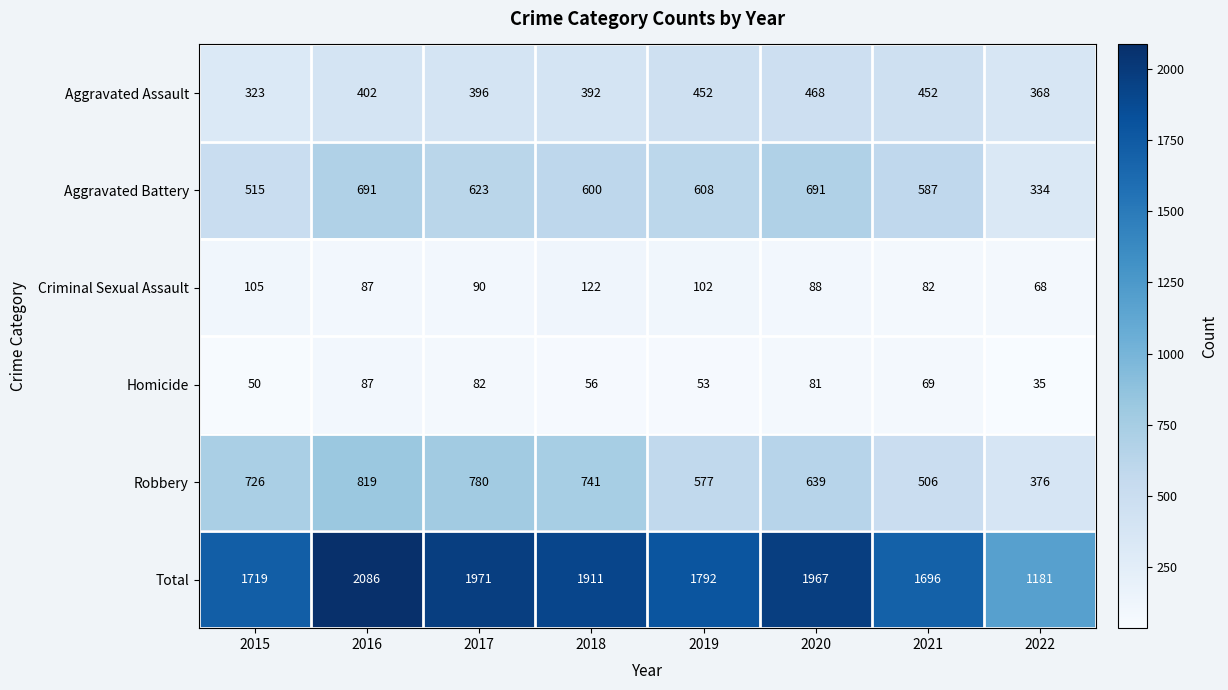

At which label does Criminal Sexual Assault first exceed 90?

2015